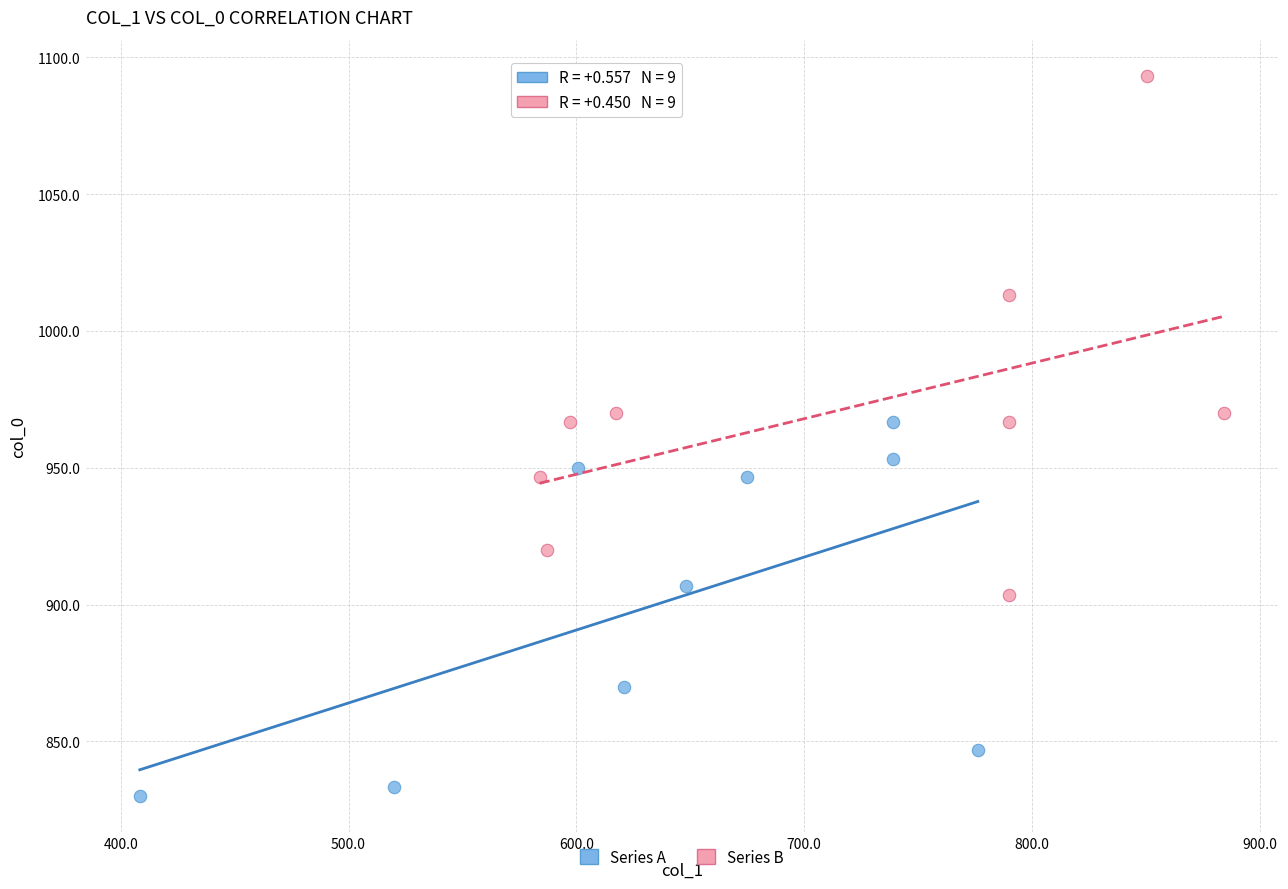

What are all the series names shown in the legend?

Series A, Series B